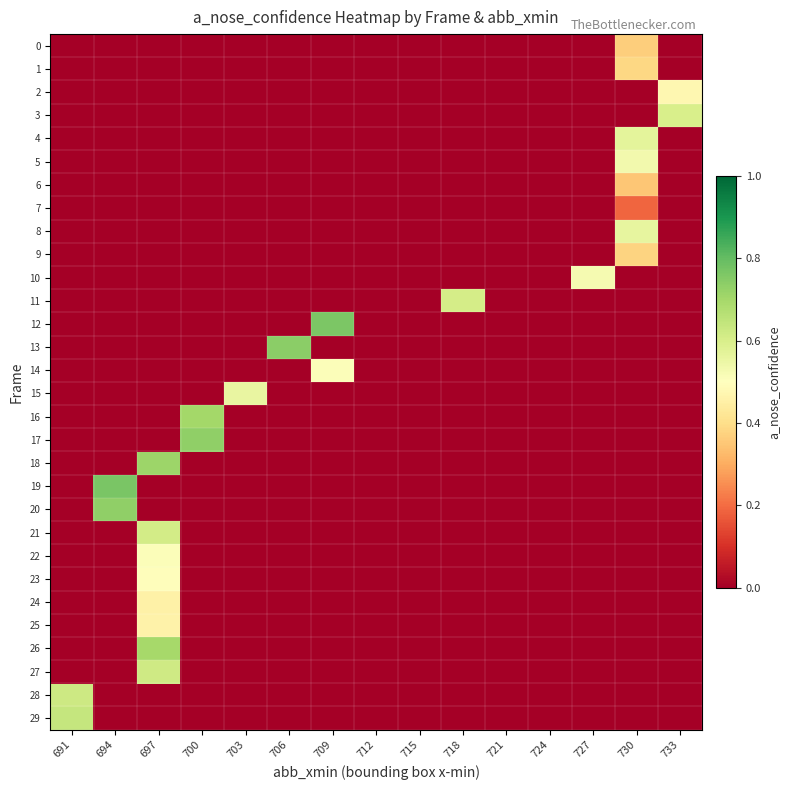

How many distinct data groups are displayed?

30